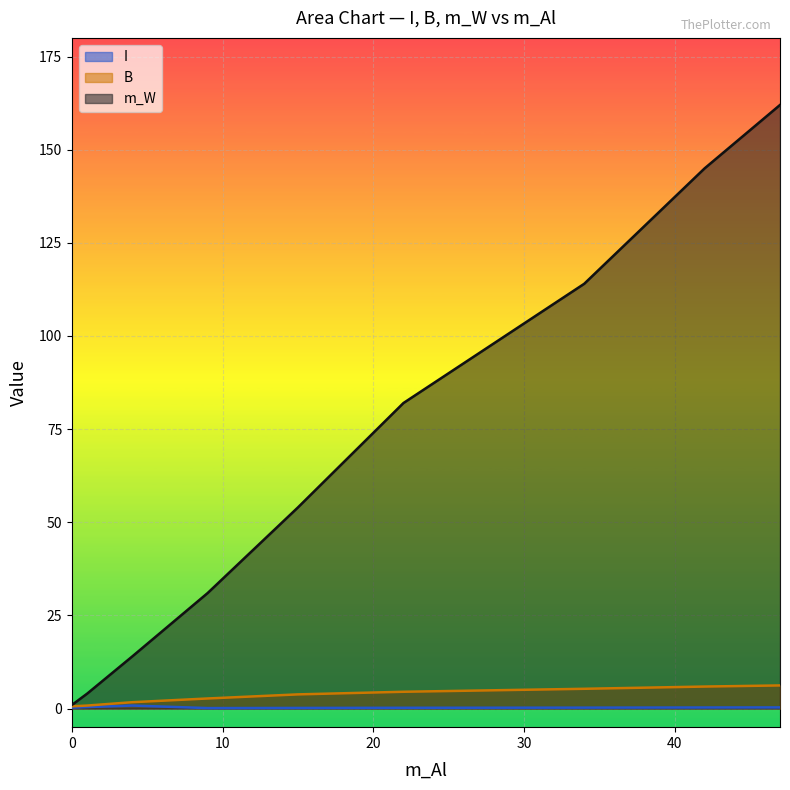

Rank the series at 1 from lowest to highest value.

I, B, m_W